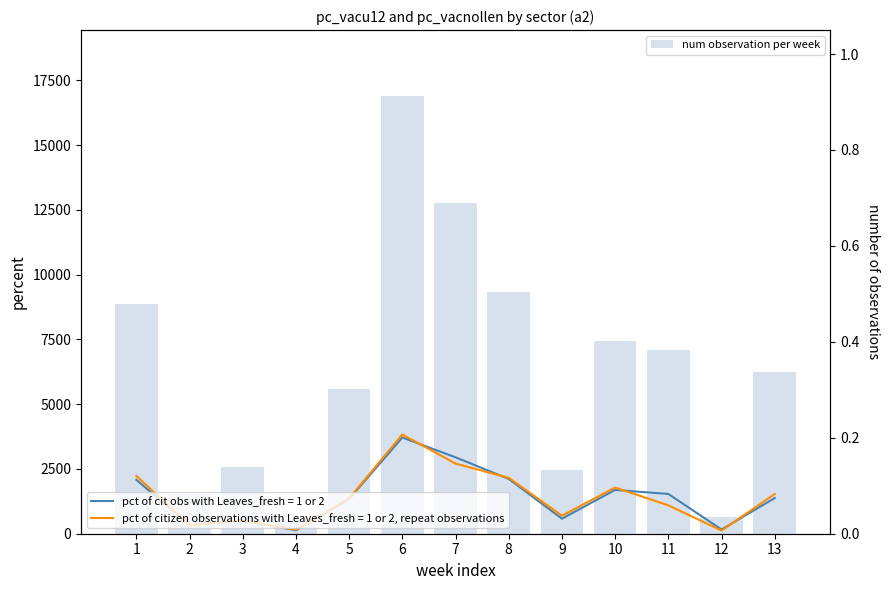

What is the sum of all values?

82052.0